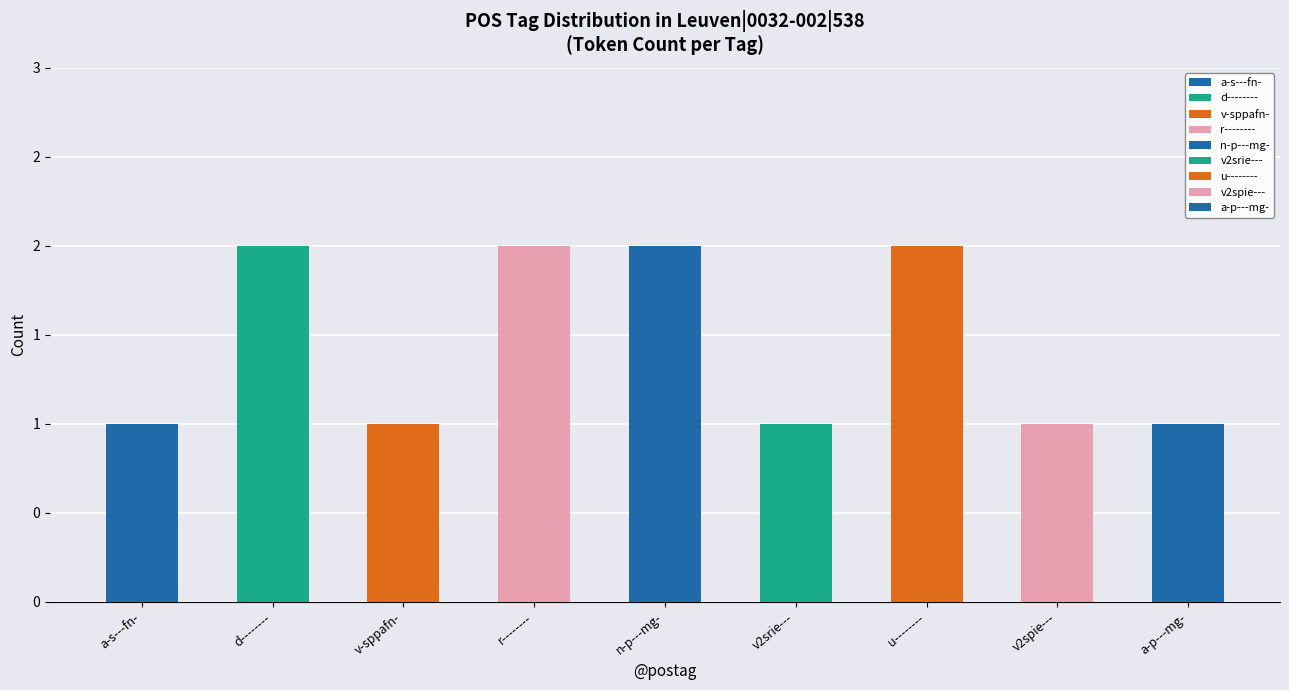

What is the minimum value shown in the chart?

1